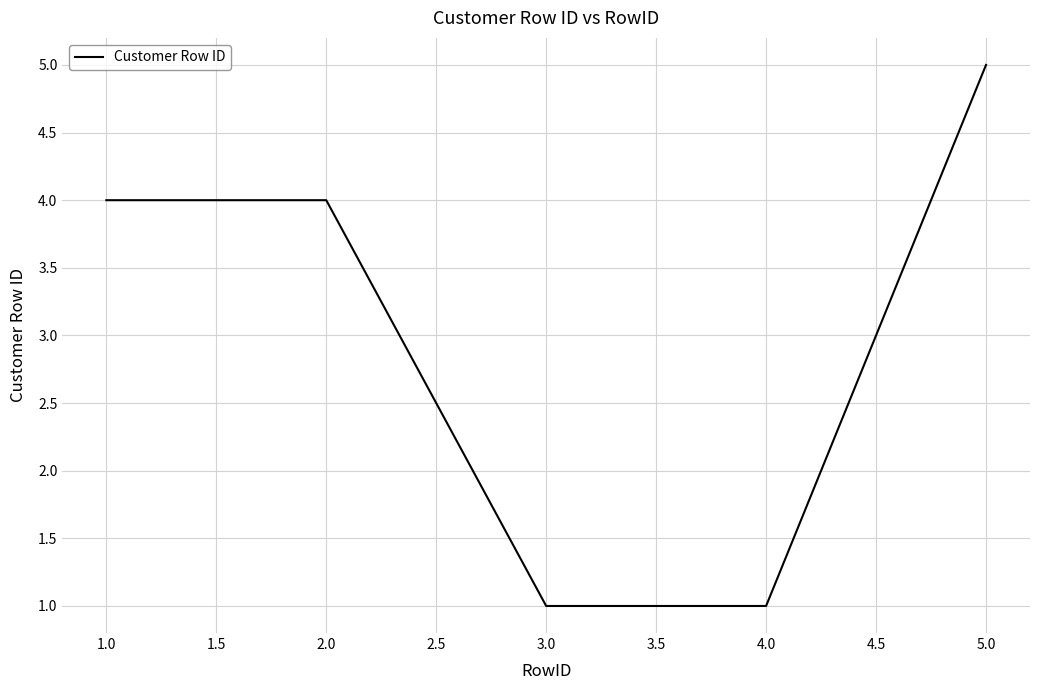

Reading left to right, what are all the values shown in this chart?

1.0=4	2.0=4	3.0=1	4.0=1	5.0=5